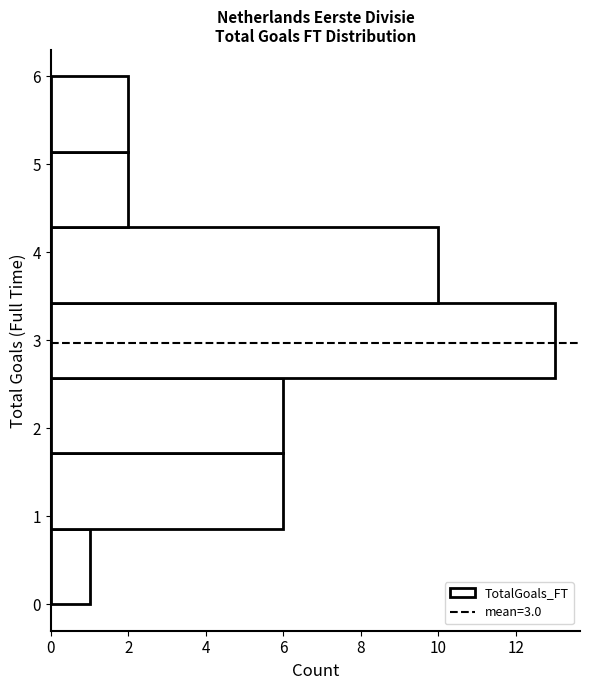

Which range on the y-axis has the longest bar?

2.6 to 3.4